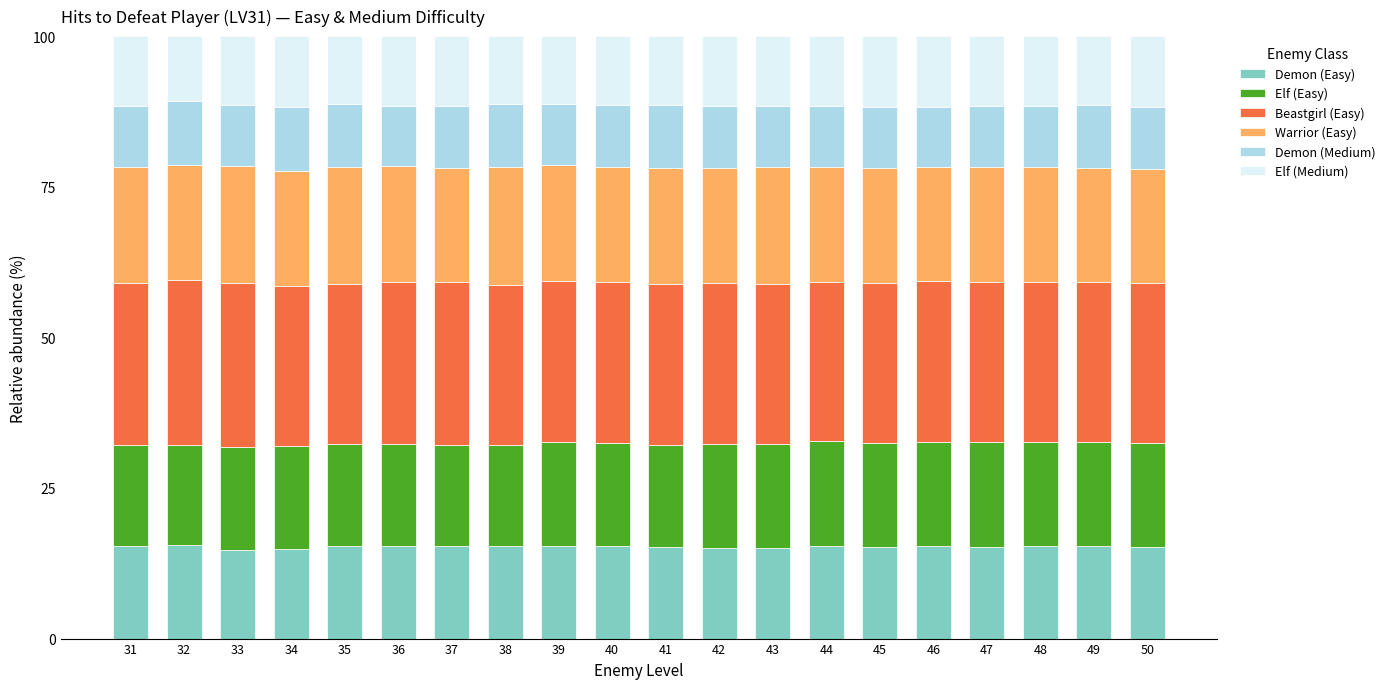

What is the sum of all Demon (Easy) values?

304.7